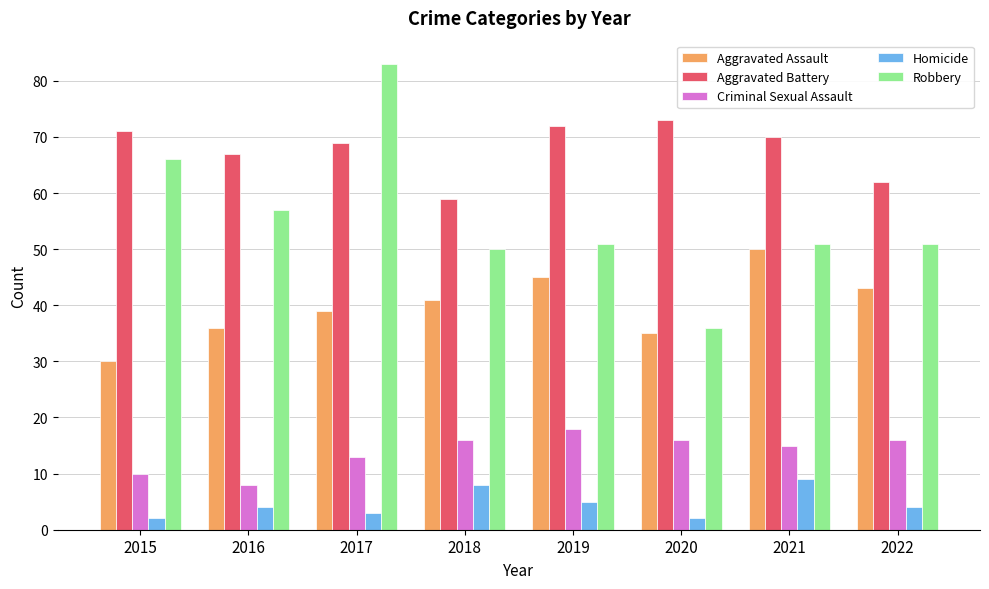

What is the value of the Criminal Sexual Assault bar at the 8th from the left?

16